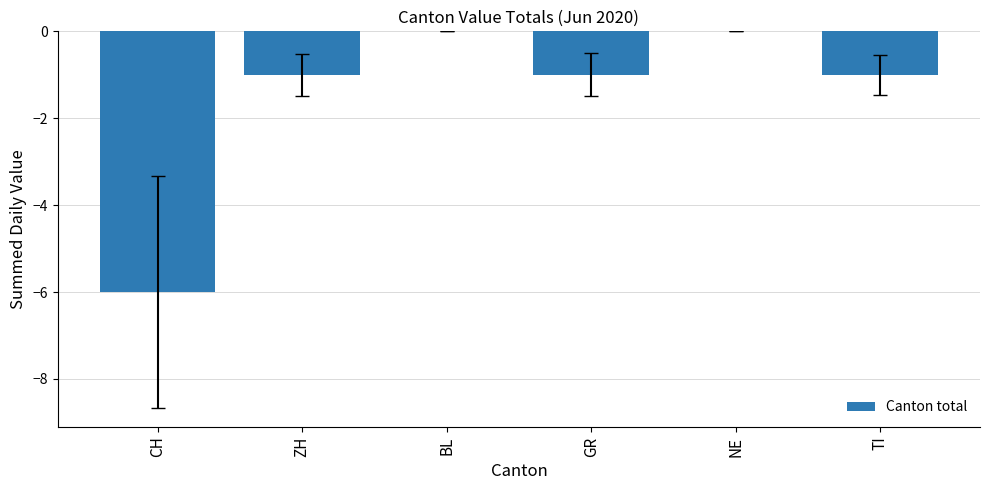

The chart shows a value of -1 at TI. True or false?

True